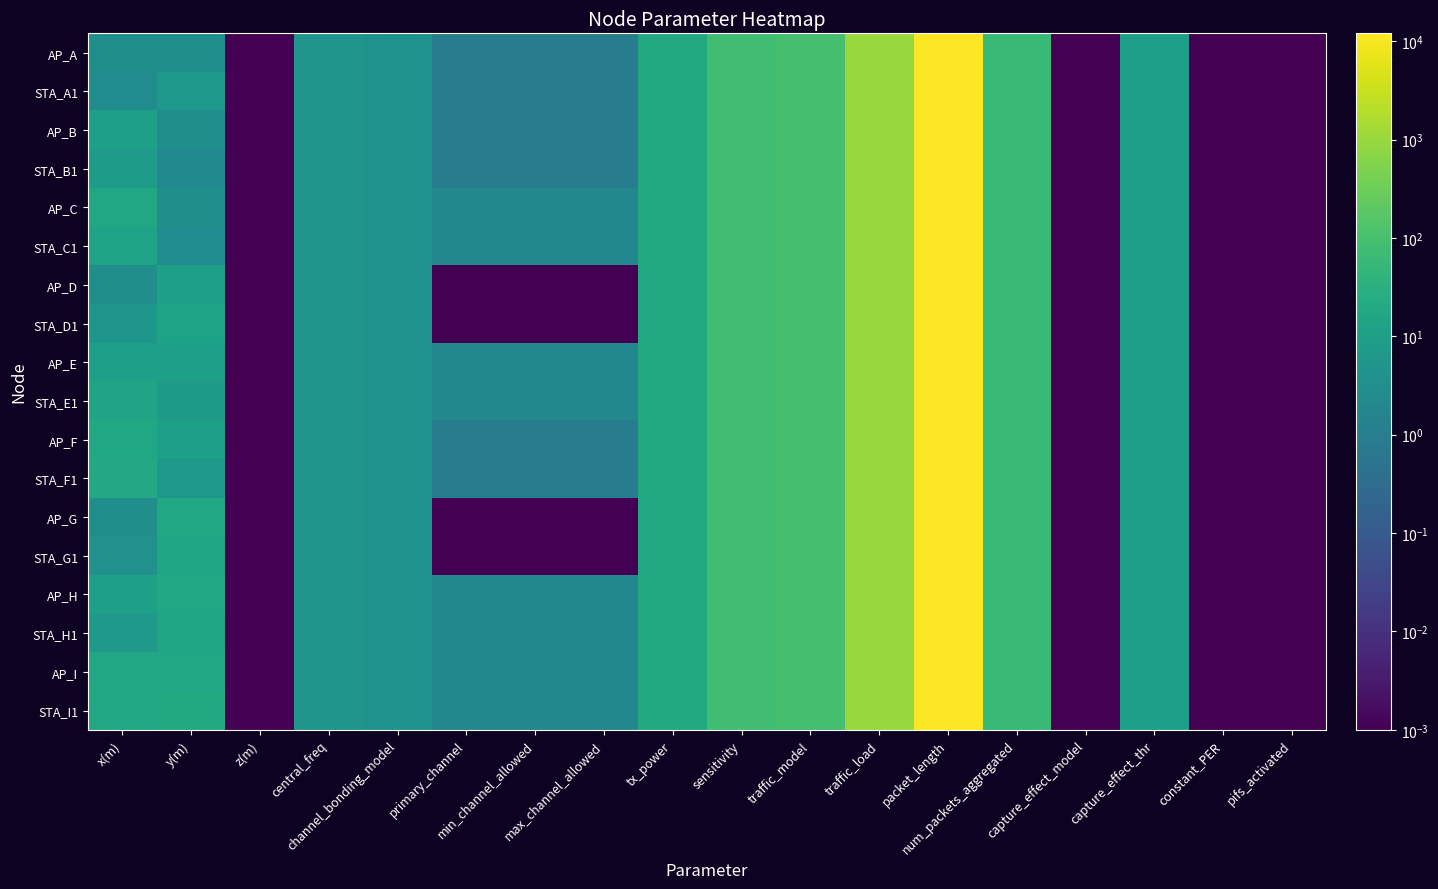

Rank the series at channel_bonding_model from highest to lowest value.

AP_A, STA_A1, AP_B, STA_B1, AP_C, STA_C1, AP_D, STA_D1, AP_E, STA_E1, AP_F, STA_F1, AP_G, STA_G1, AP_H, STA_H1, AP_I, STA_I1